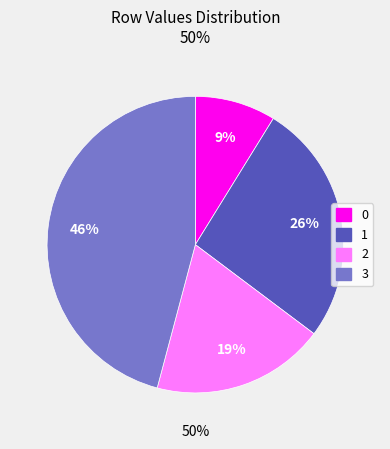

To the nearest percent, what percentage of the pie is 2?

19%